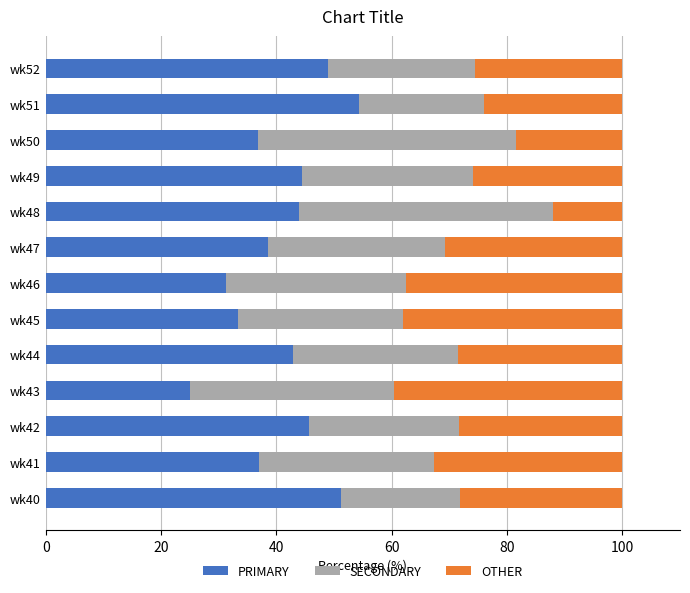

How many series are shown in this chart?

3